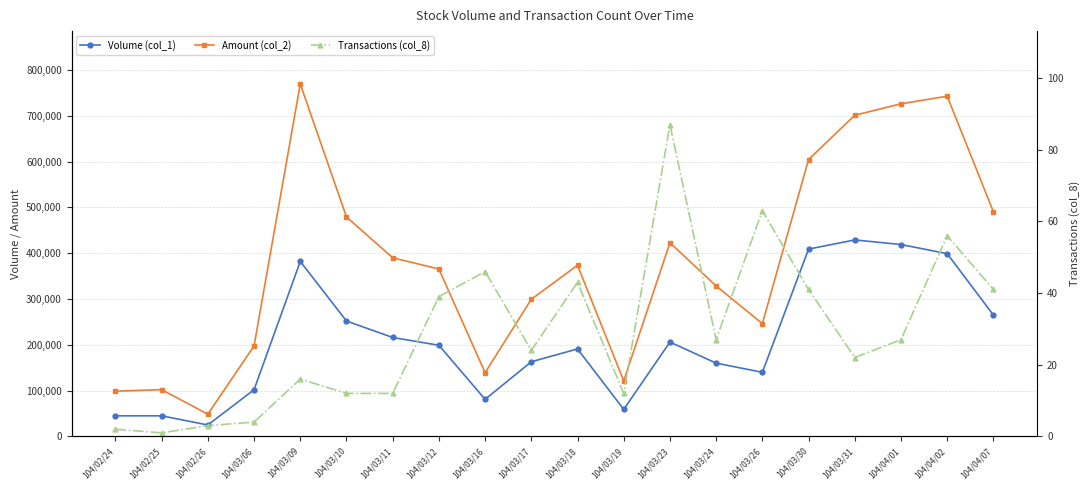

List the series in order of their overall mean, lowest first.

Transactions (col_8), Volume (col_1), Amount (col_2)